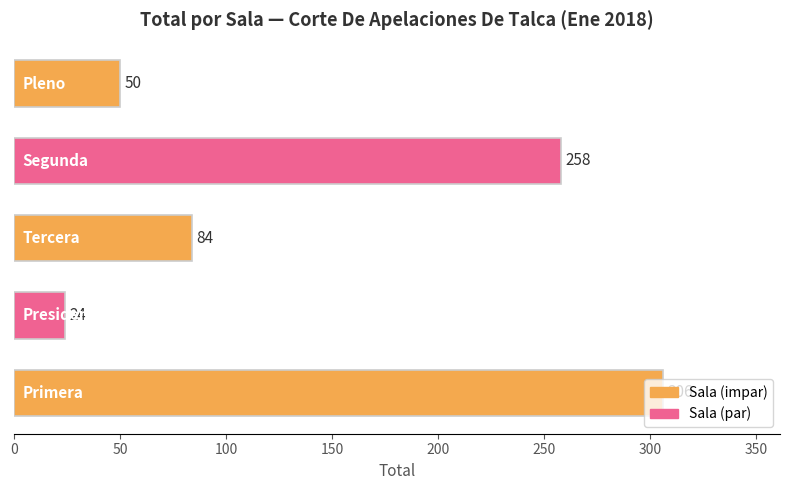

What is the sum of all values?

722